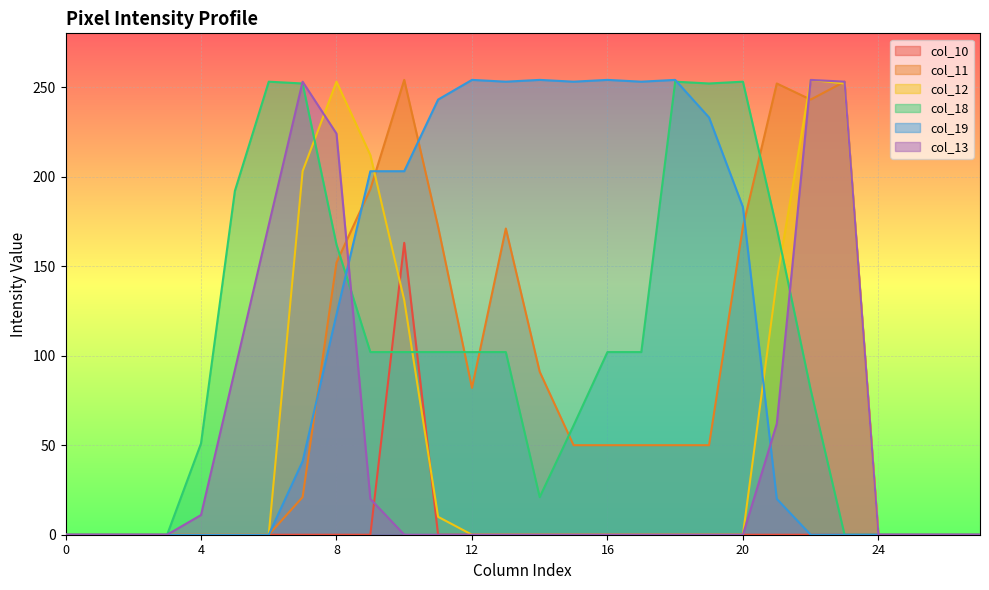

How many values in the col_11 series exceed 50?

11